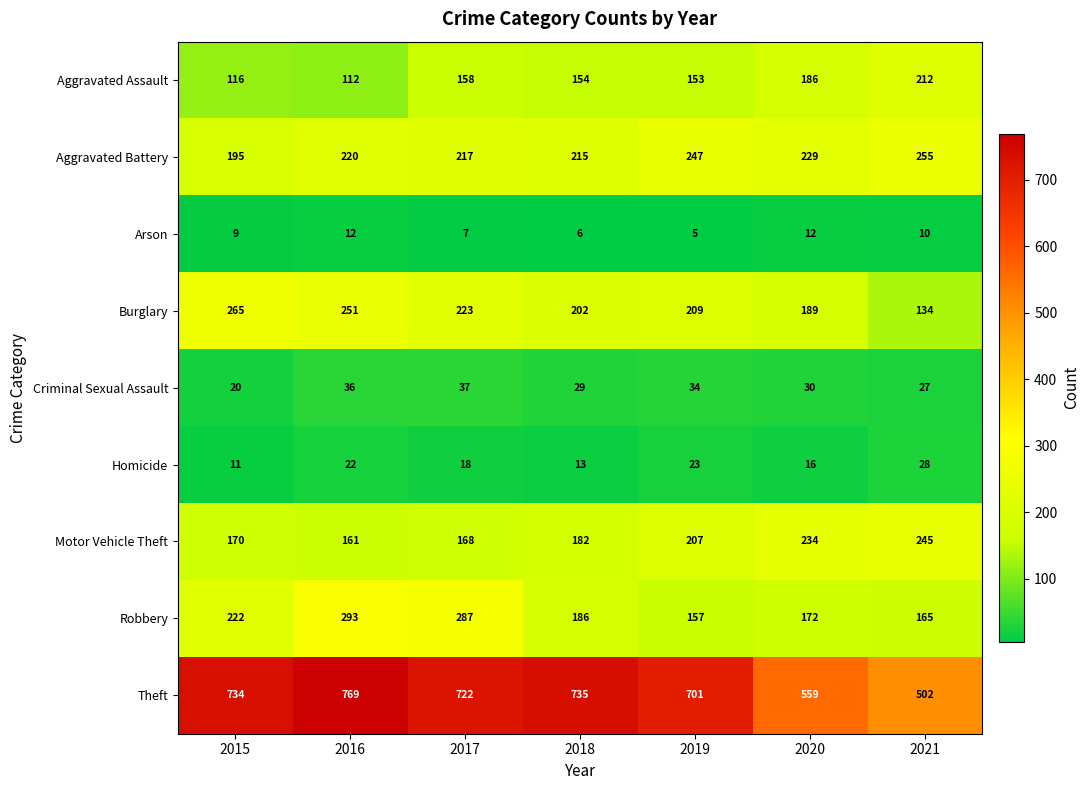

Rank the categories by Motor Vehicle Theft value from highest to lowest.

2021, 2020, 2019, 2018, 2015, 2017, 2016